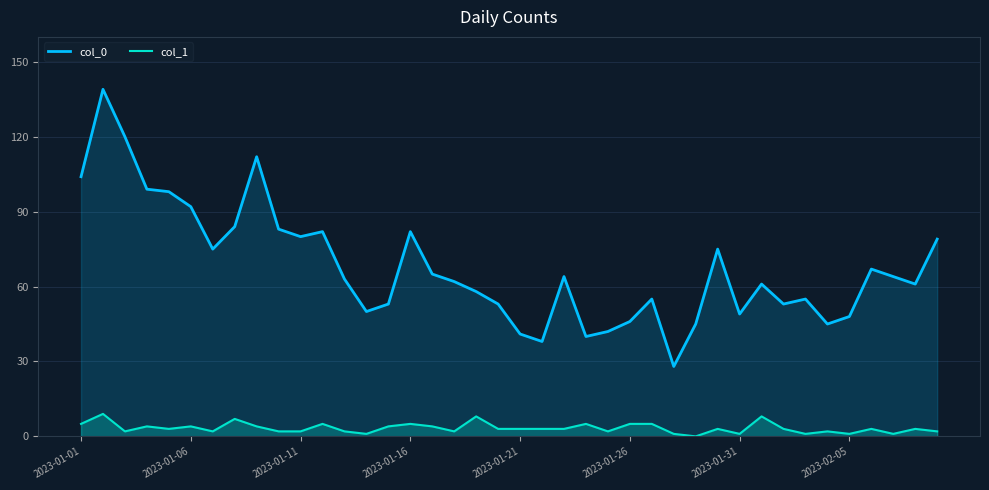

Read the col_1 value at 2023-01-26.

5